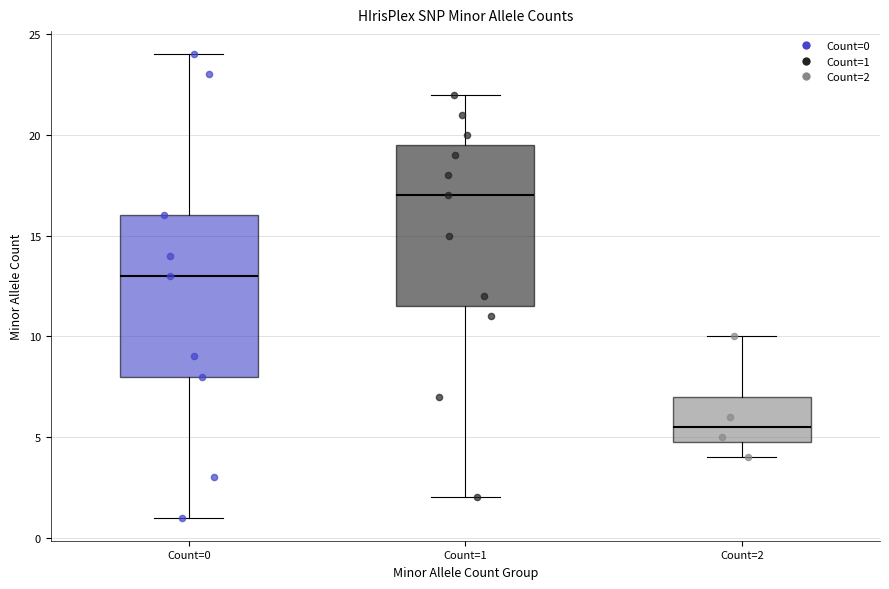

Where does the median line of the box for Count=0 sit on the y-axis? The values are not printed on the chart, so give them approximately, as read against the axis.

13.0